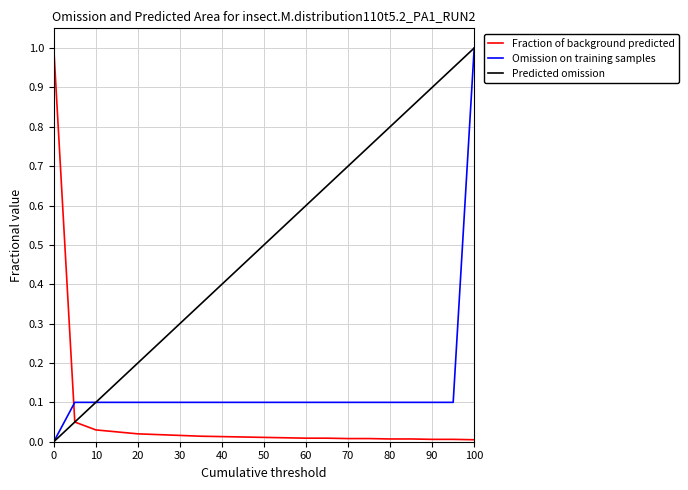

What is the maximum value shown in the chart?

1.0